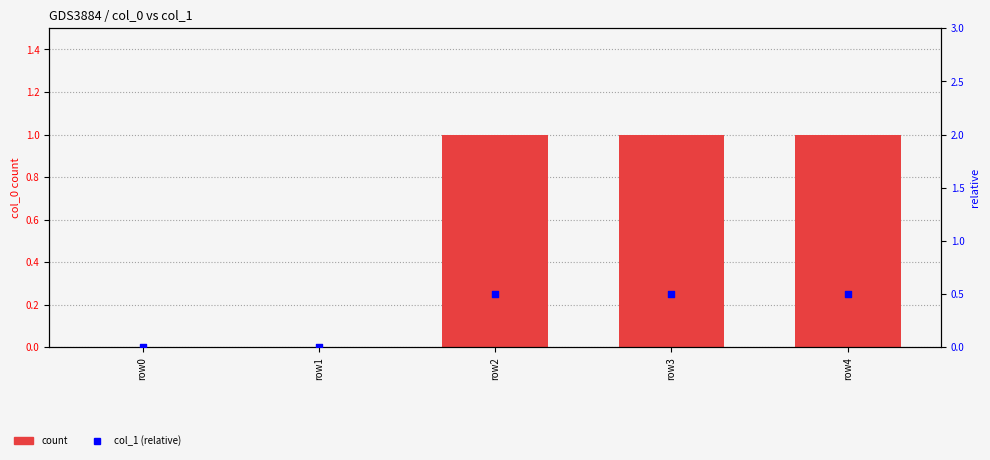

Which series reaches the maximum Y coordinate?

col_0